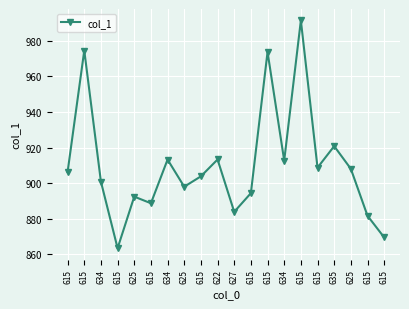

Reading left to right, extract all data points from this chart.

615=906.4	615=974.5	634=900.9	615=863.5	625=892.5	615=888.8	634=913.3	625=898.0	615=903.9	622=913.3	627=883.9	615=894.4	615=973.7	634=912.7	615=991.4	615=908.8	635=920.8	625=908.1	615=881.7	615=869.6